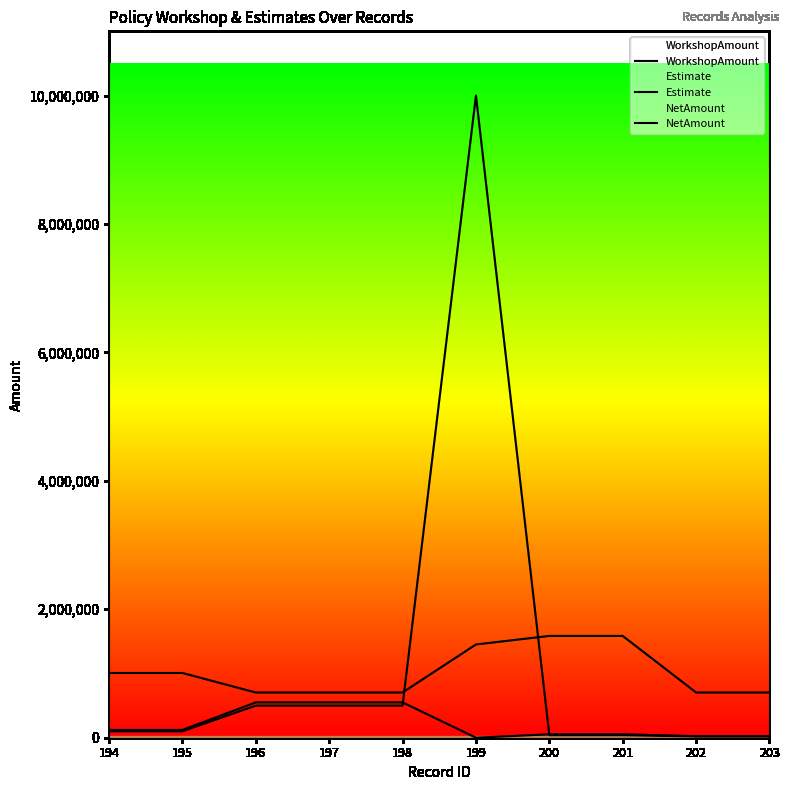

What is the difference between the highest and lowest values at 202?

684000